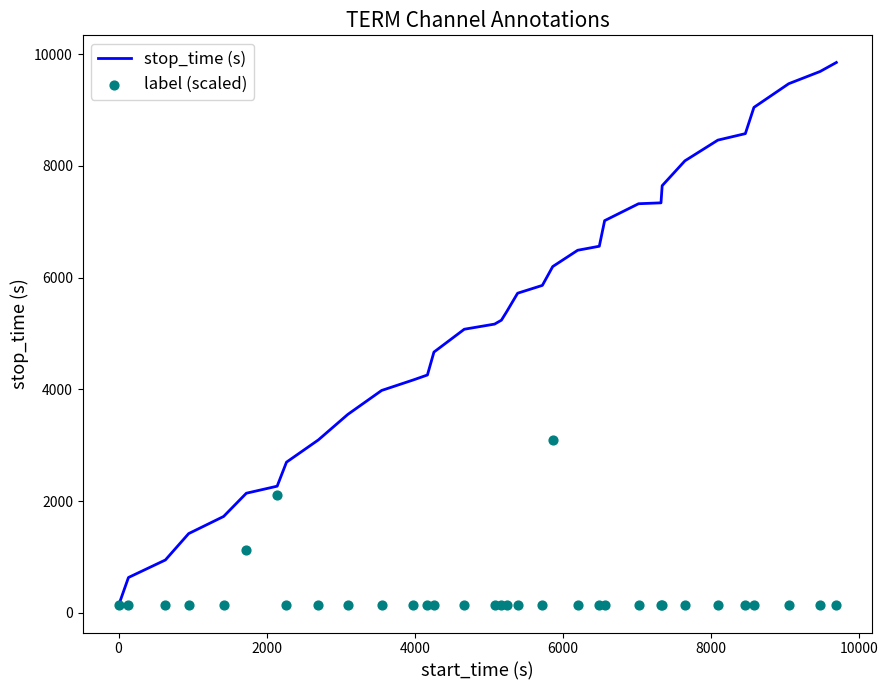

Which series has the widest spread of Y values?

stop_time (s)